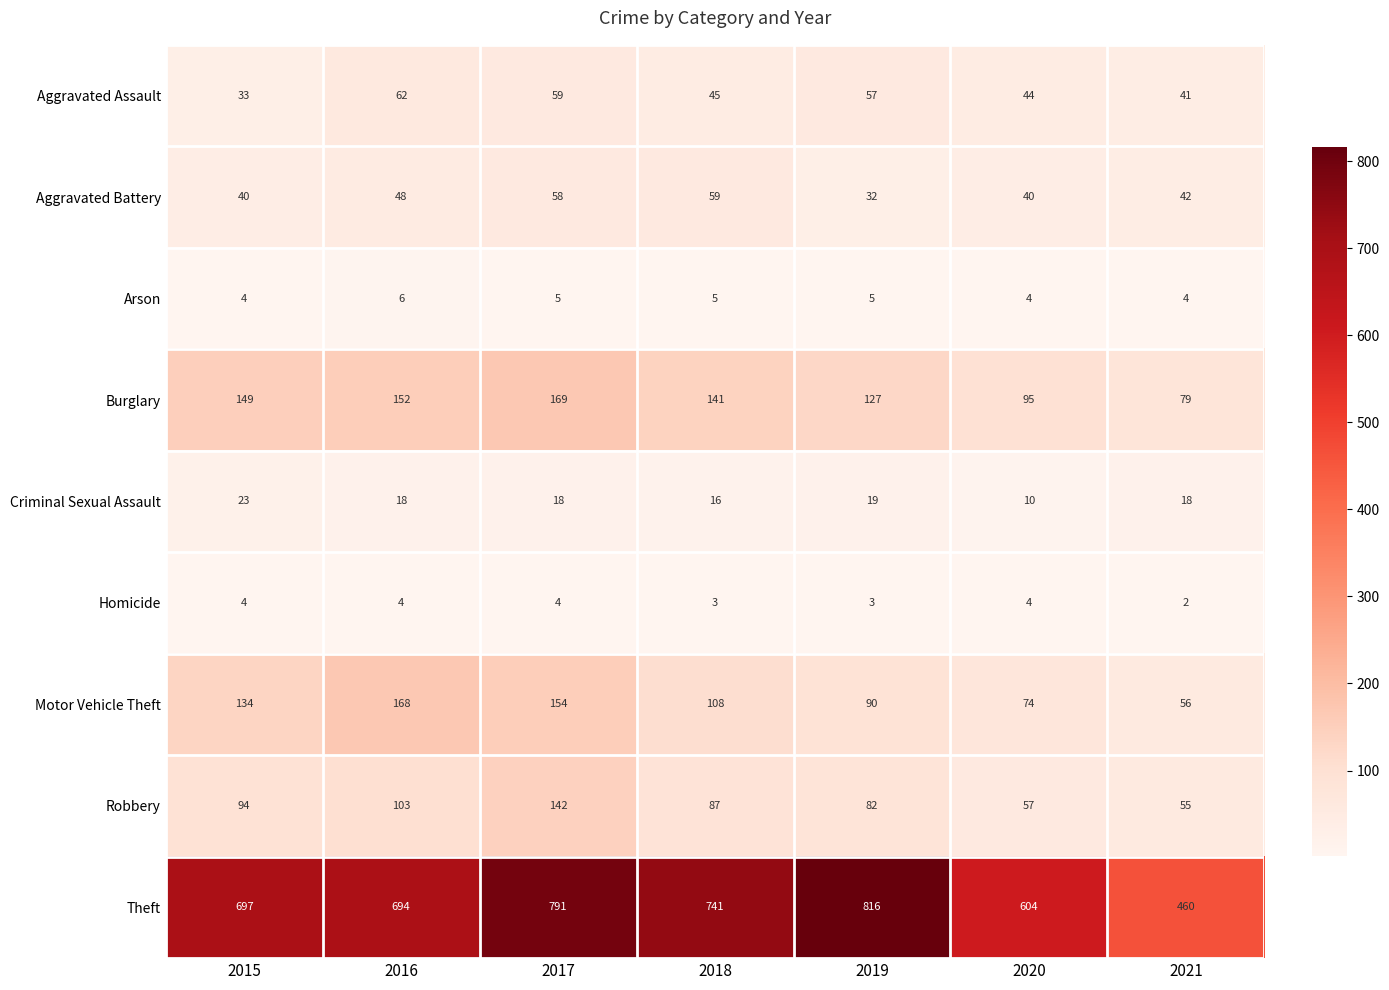

The value of Aggravated Assault at 2019 is 57. True or false?

True